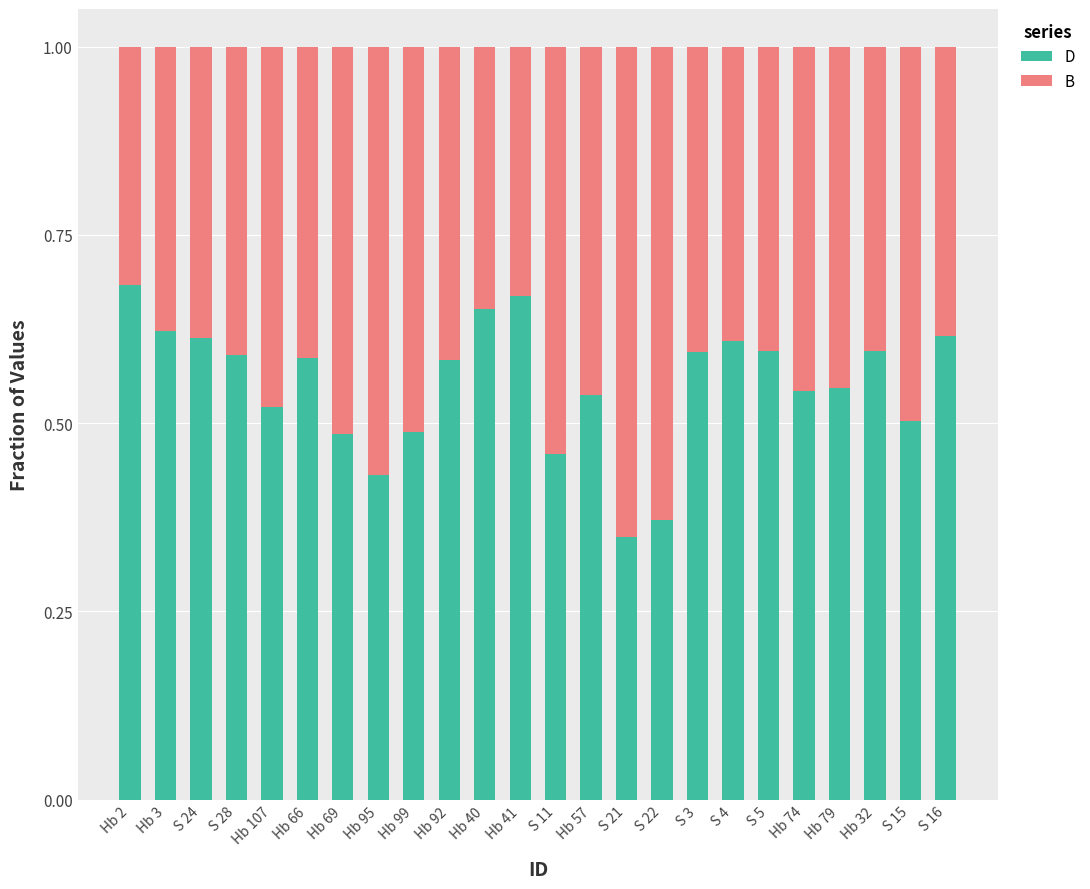

Are the bars grouped side by side (vs. stacked)?

No